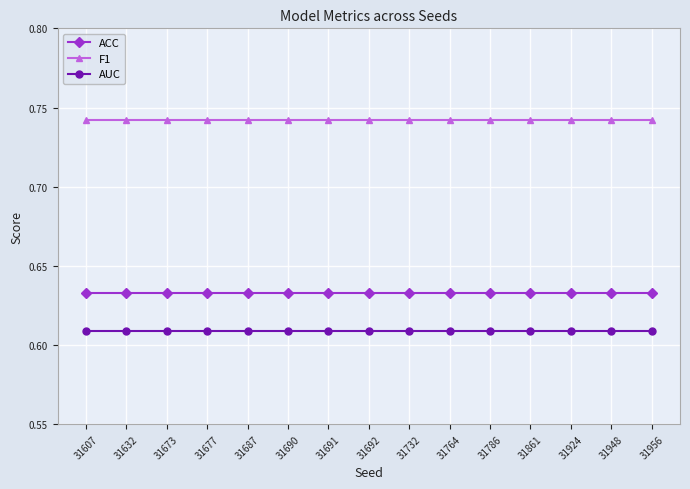

At 31786, list the series in order from largest to smallest.

F1, ACC, AUC